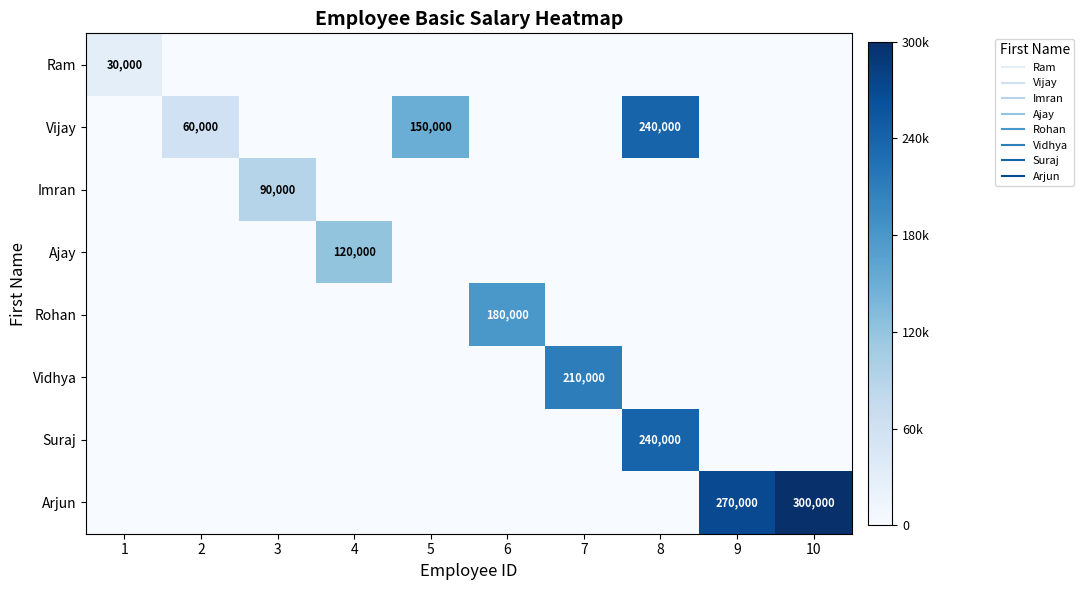

How many series are shown in this chart?

8